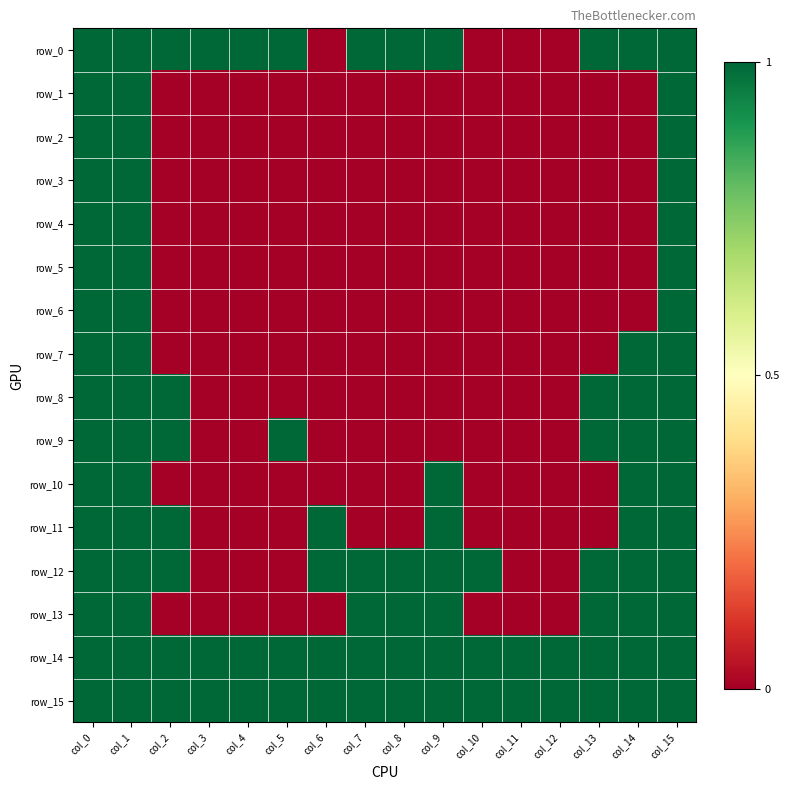

Where is row_13 nearest to the value 0?

col_2